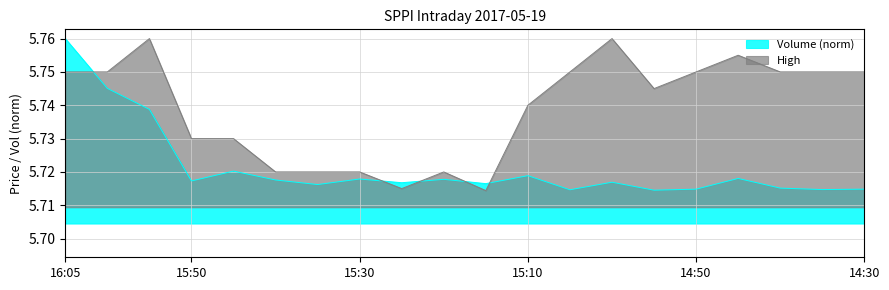

Count the number of categories in the chart.

20